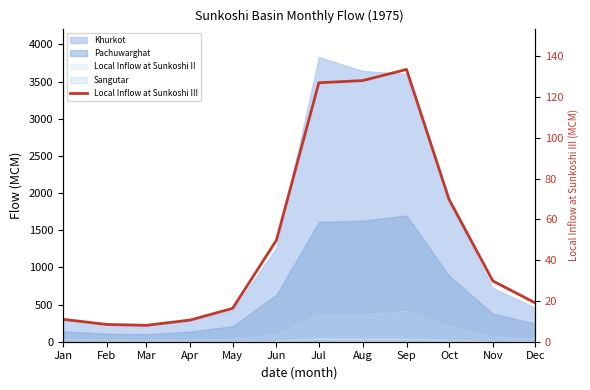

At which label does the data first exceed 29?

Jun